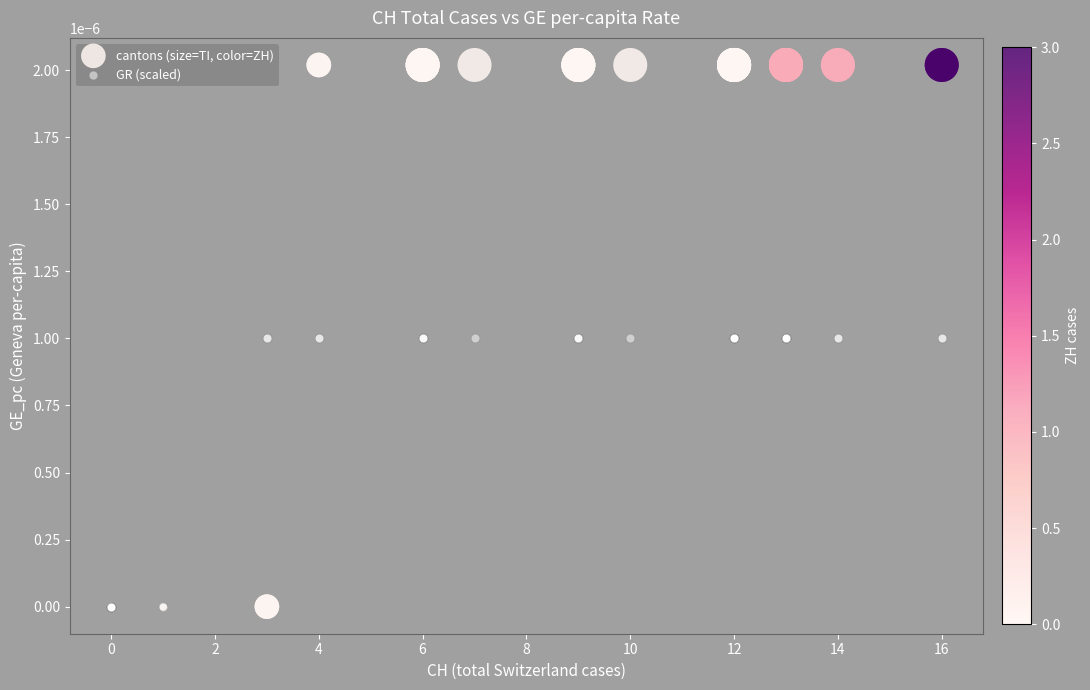

What are all the series names shown in the legend?

cantons (size=TI, color=ZH), GR (scaled)